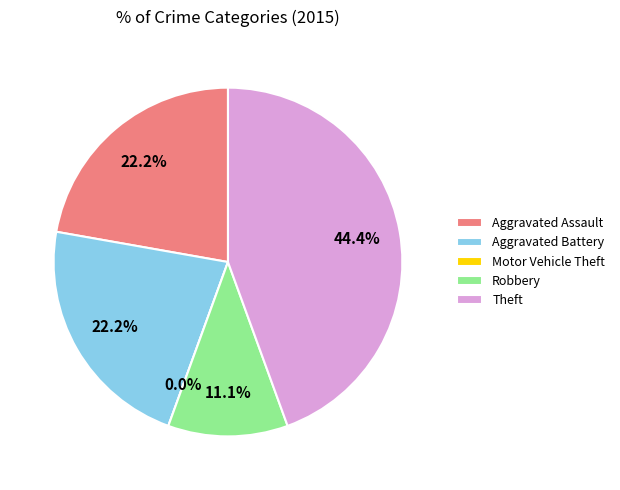

How many slices are in this pie chart?

5